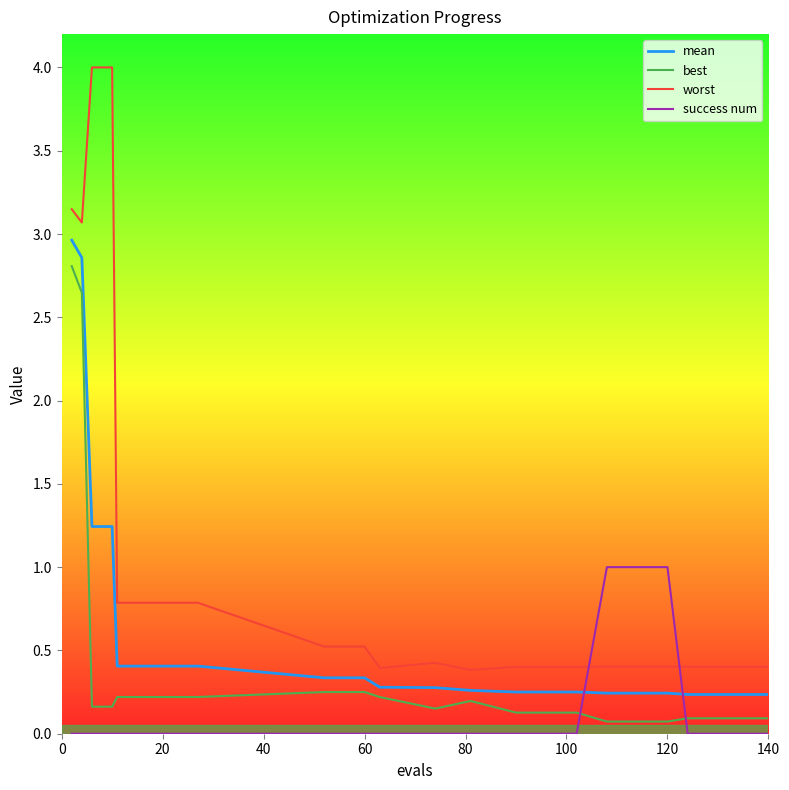

Does the chart have visible grid lines?

No